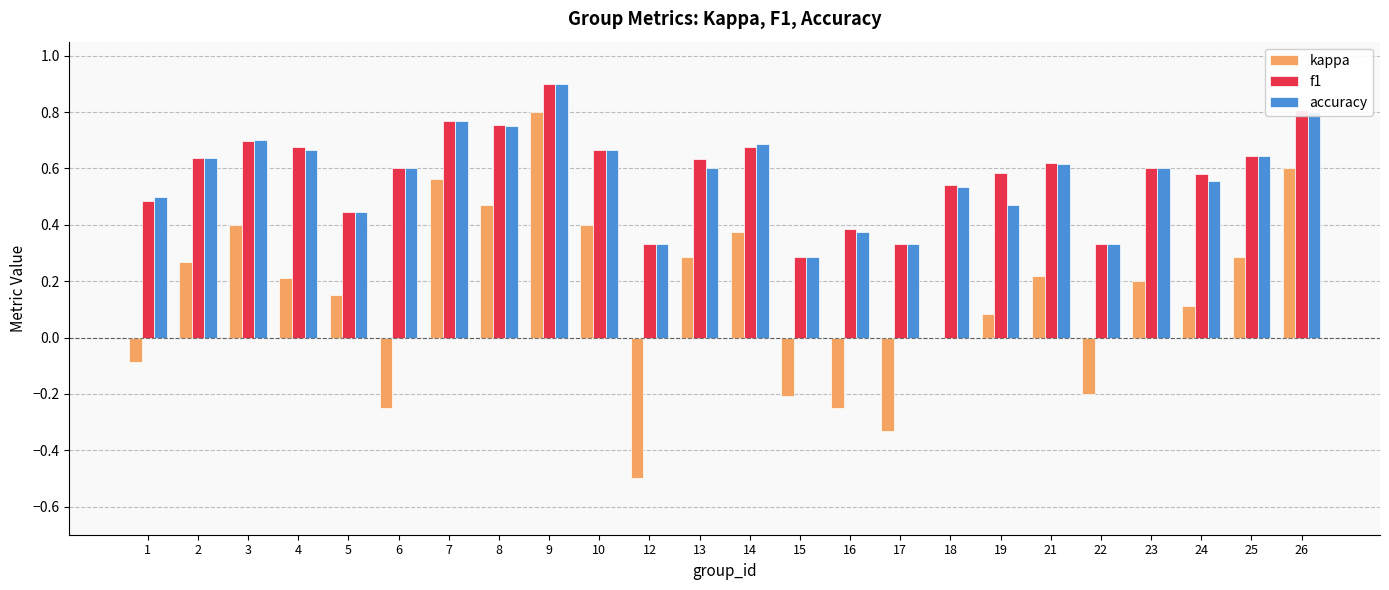

The value of accuracy at 3 is 0.7. True or false?

True